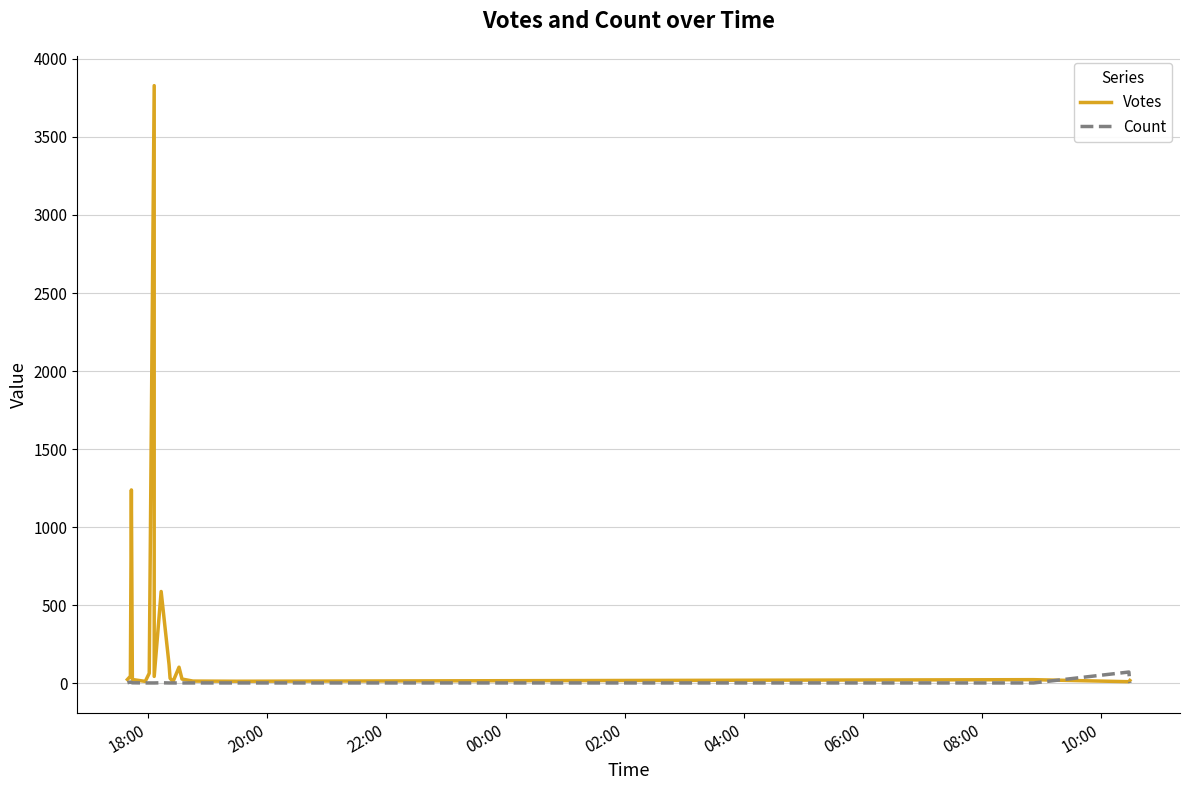

What is the average value of the Votes series?

312